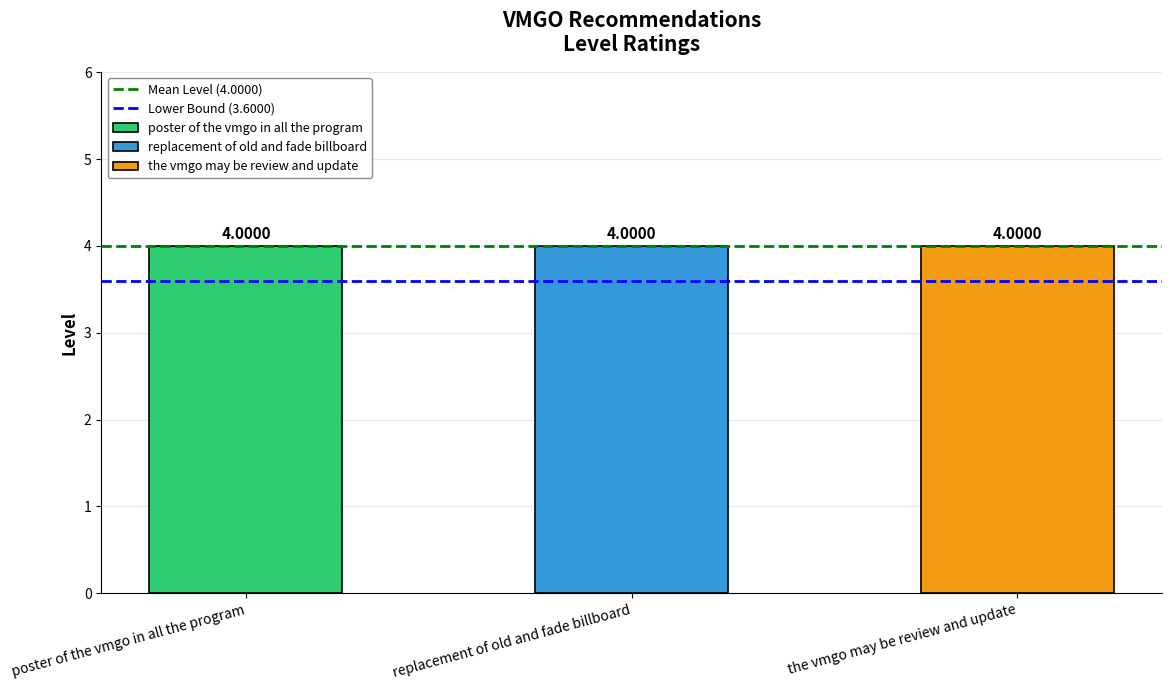

What position from the left is poster of the vmgo in all the program?

1